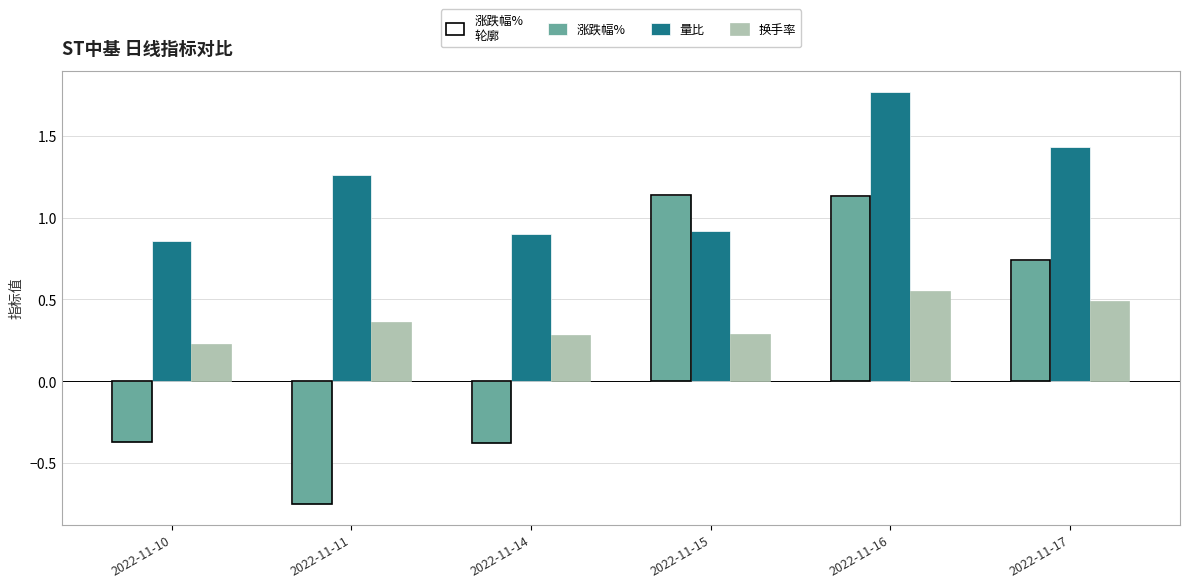

What is the spread (max minus min) of values at 2022-11-10?

1.2